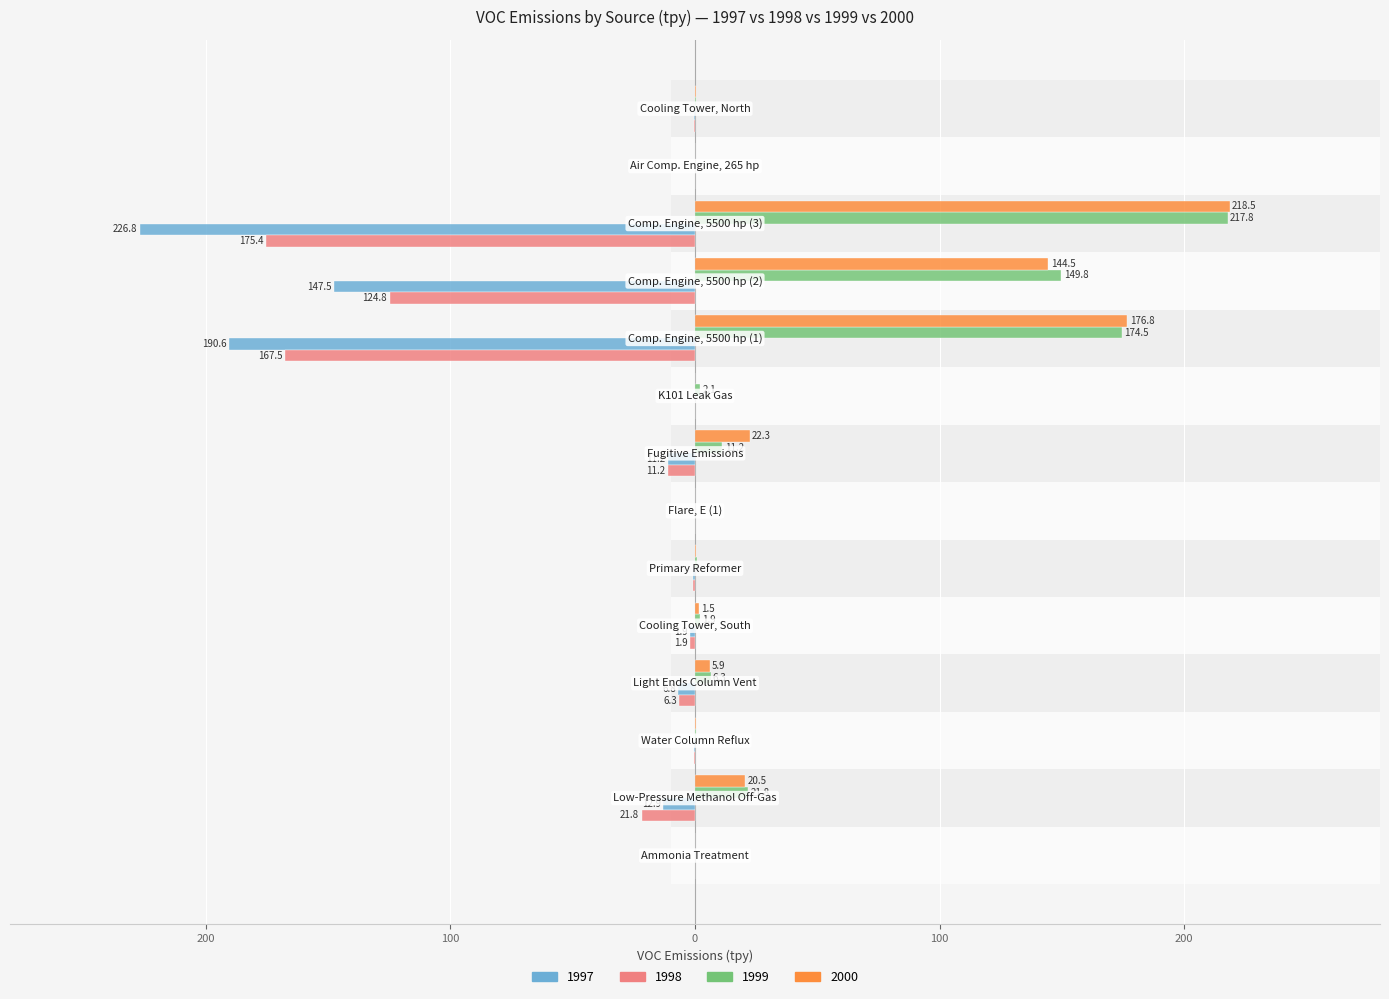

Where is 1999 nearest to the value 108?

Comp. Engine, 5500 hp (2)